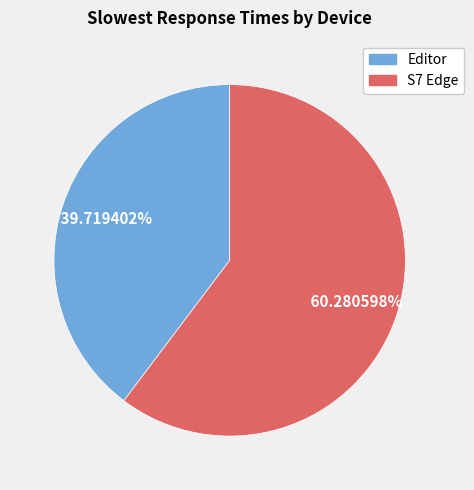

Is it true that S7 Edge is 53% of the pie?

False